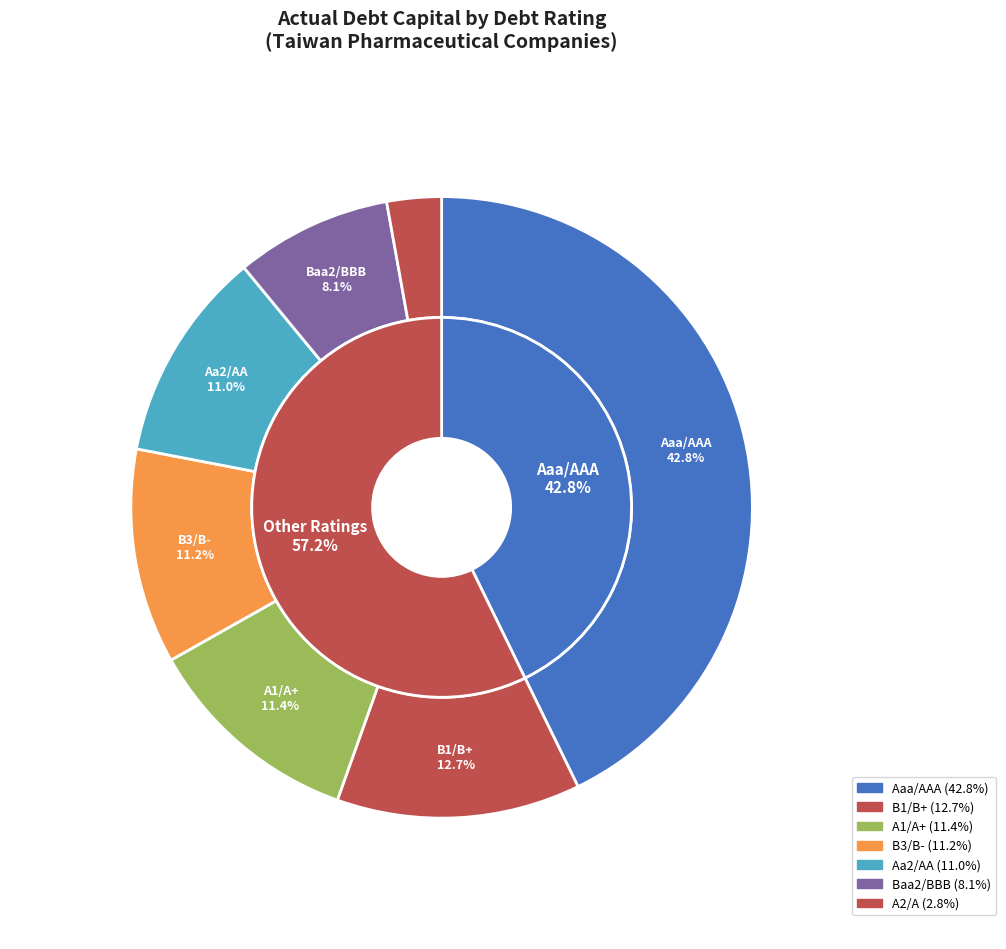

Does Aaa/AAA account for over 50% of the chart?

No